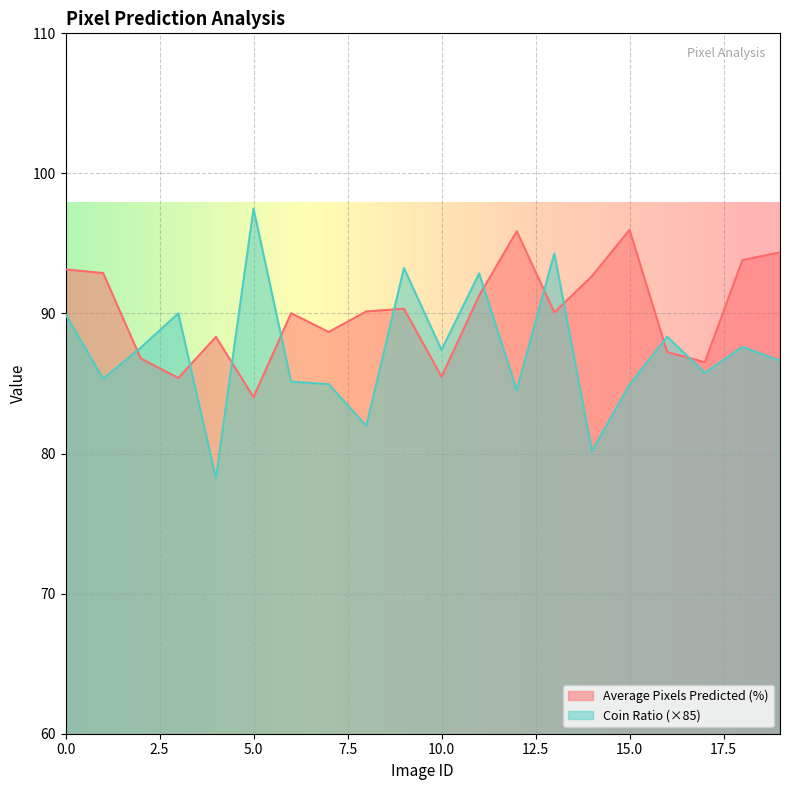

Does the chart display data point markers on the line(s)?

No